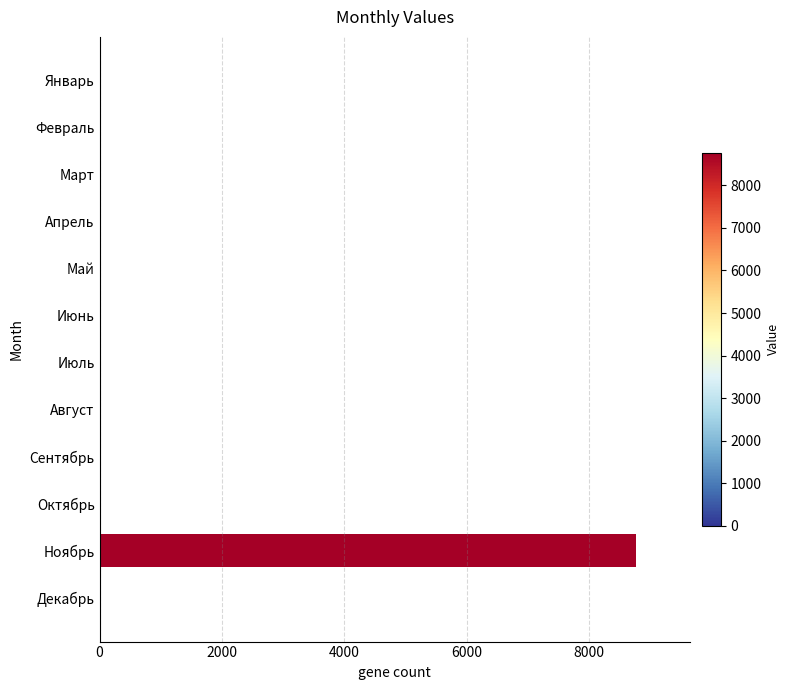

What is the sum of all values?

8766